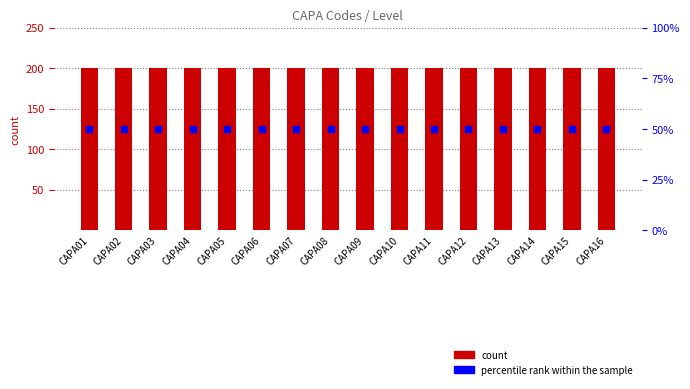

Which series contains the highest Y value?

count